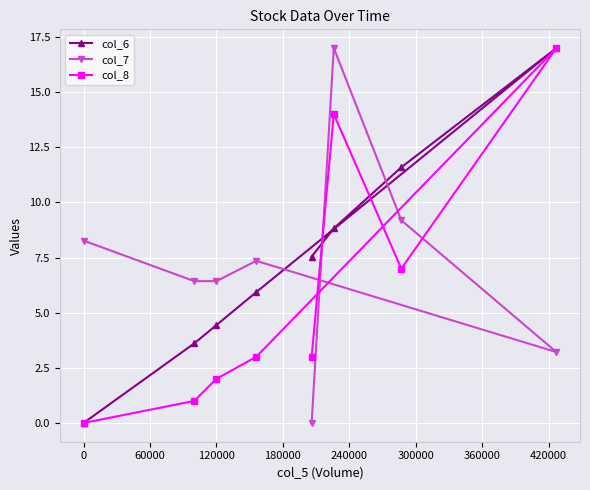

How many data points does each series have?

8